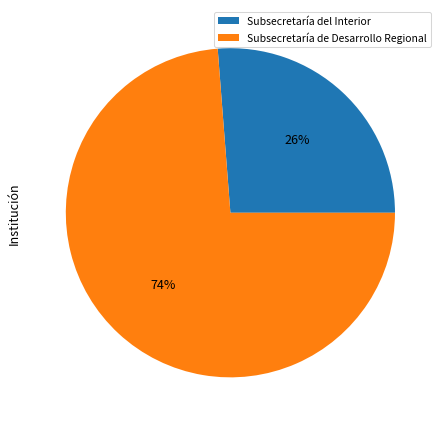

The Subsecretaría de Desarrollo Regional slice represents 84% of the pie. True or false?

False